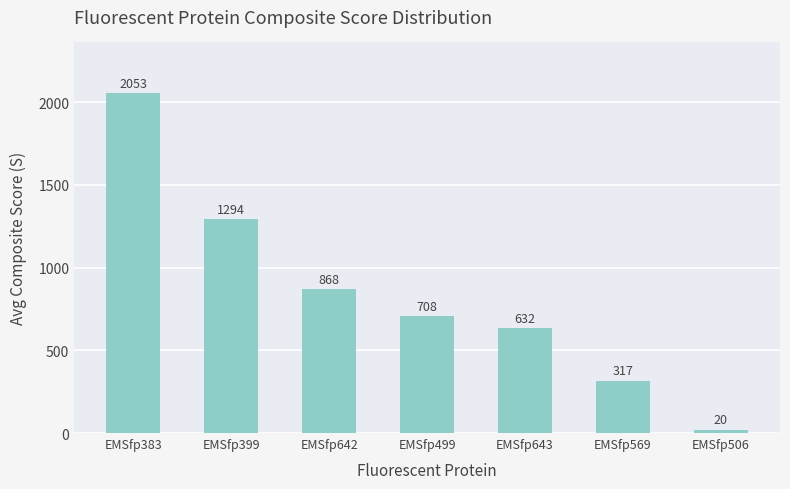

The value at EMSfp642 is 867.7. True or false?

True